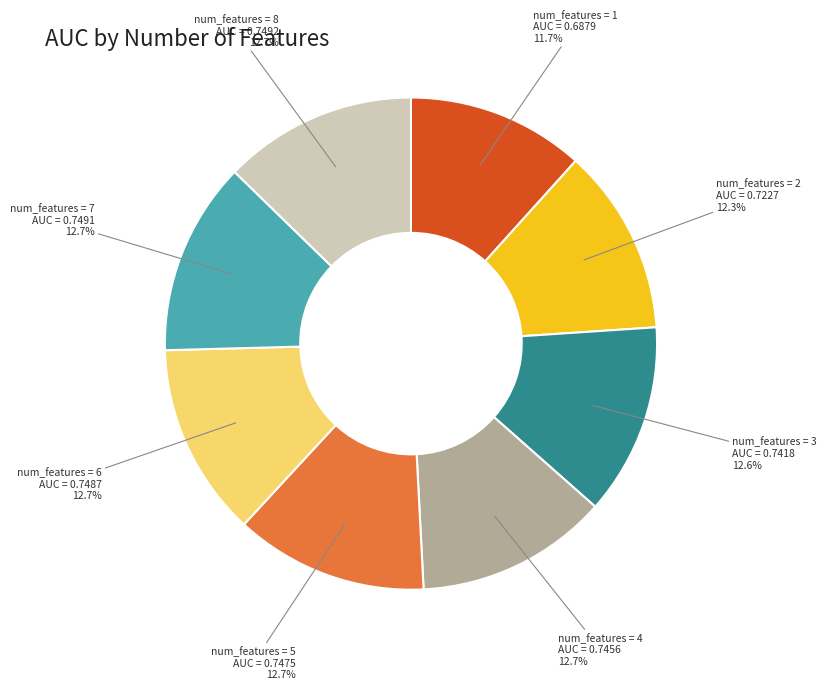

Does any single category account for the majority?

No